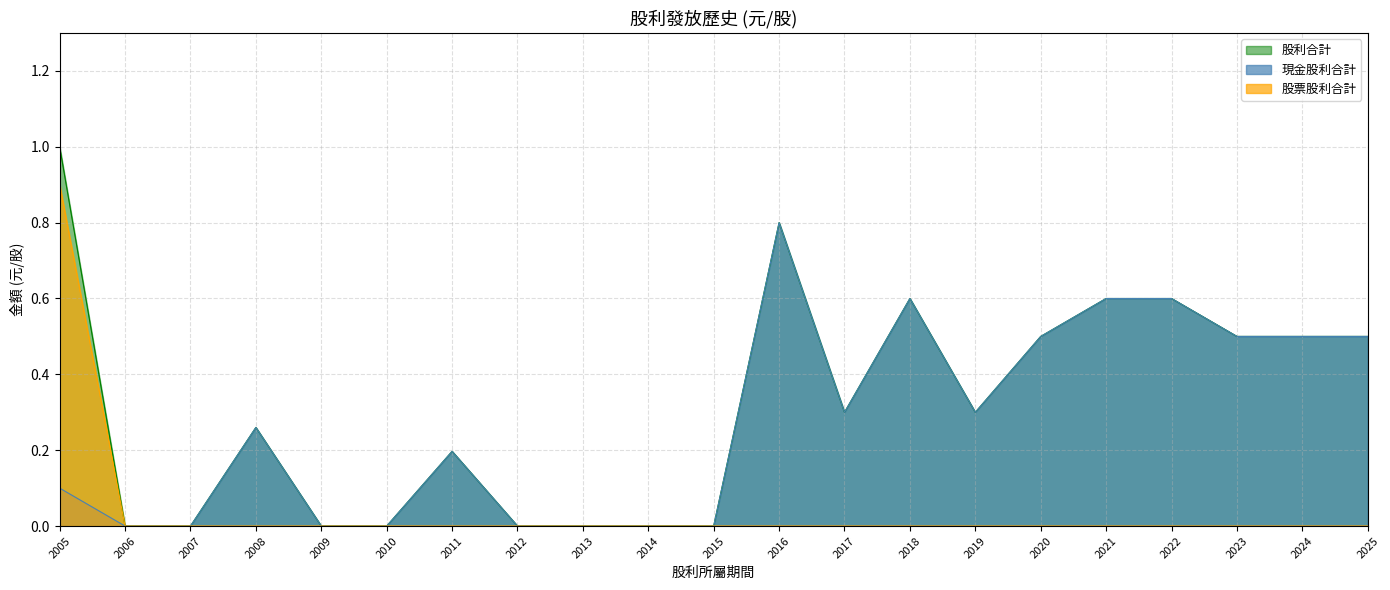

Is the value of 股票股利合計 at 2024 greater than the value of 股利合計 at 2007?

No